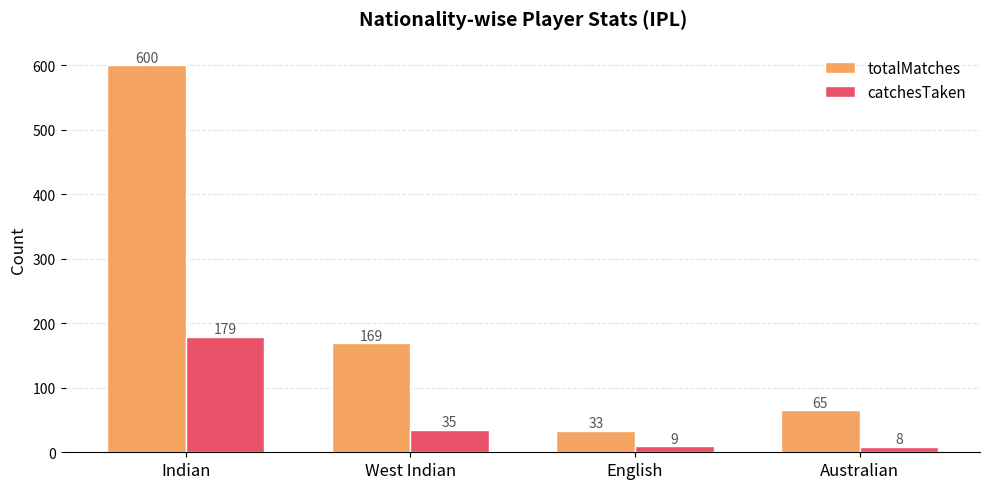

Read the totalMatches value at Australian, to the nearest 50.

50